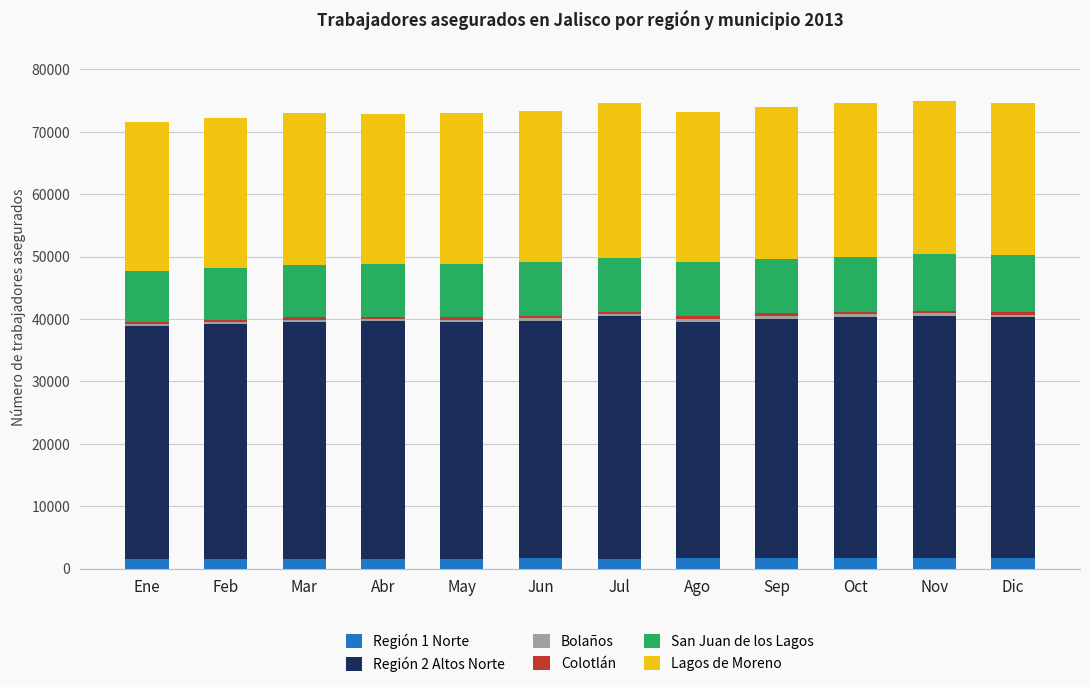

Count the number of data series in this chart.

6